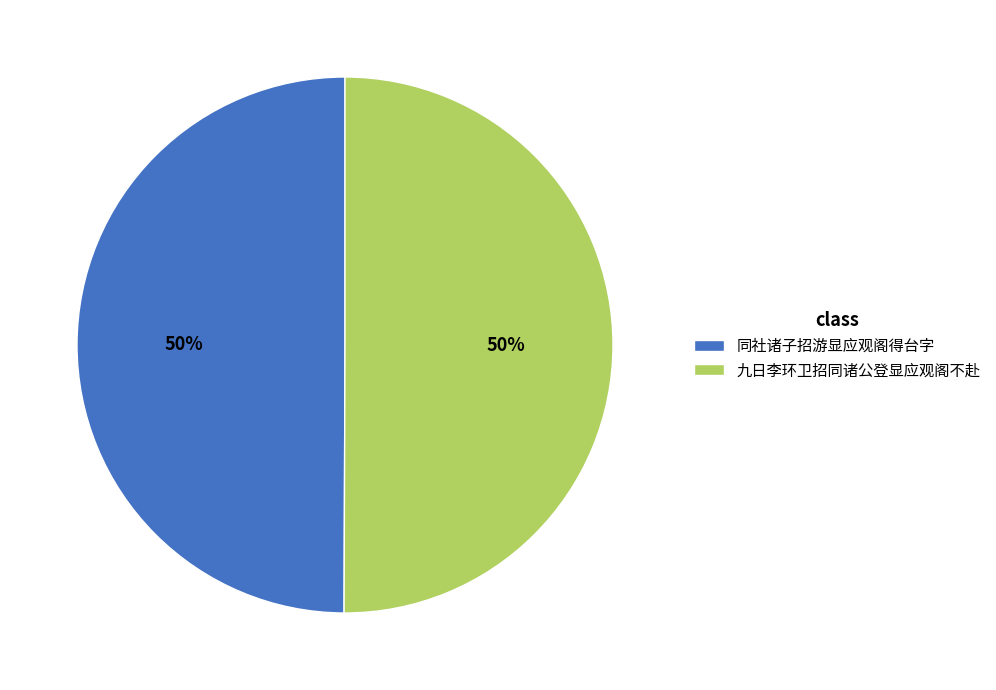

Approximately how many times larger is the value at 九日李环卫招同诸公登显应观阁不赴 compared to 同社诸子招游显应观阁得台字?

1.0